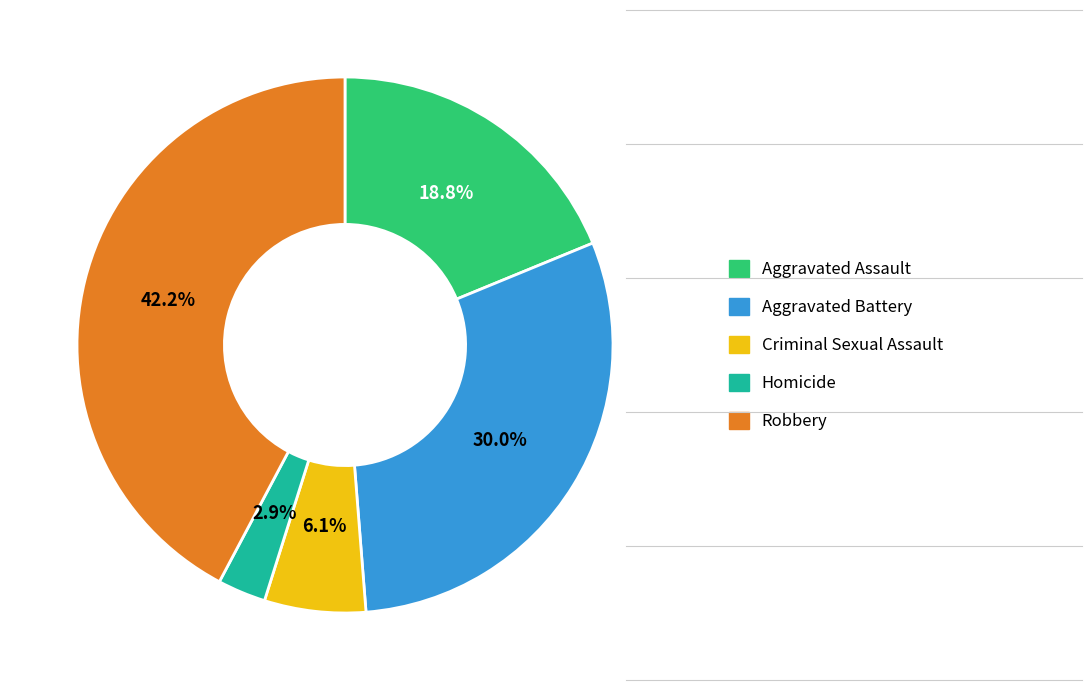

Which slice is the largest?

Robbery